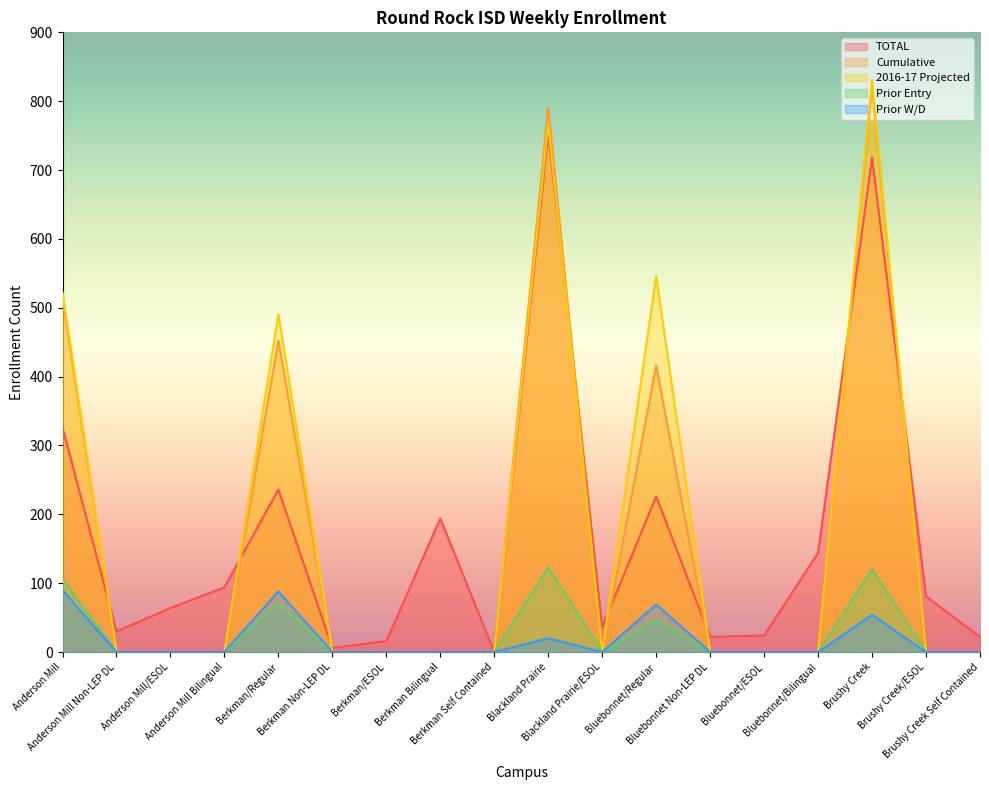

What are all the series names shown in the legend?

TOTAL, Cumulative, 2016-17 Projected, Prior Entry, Prior W/D